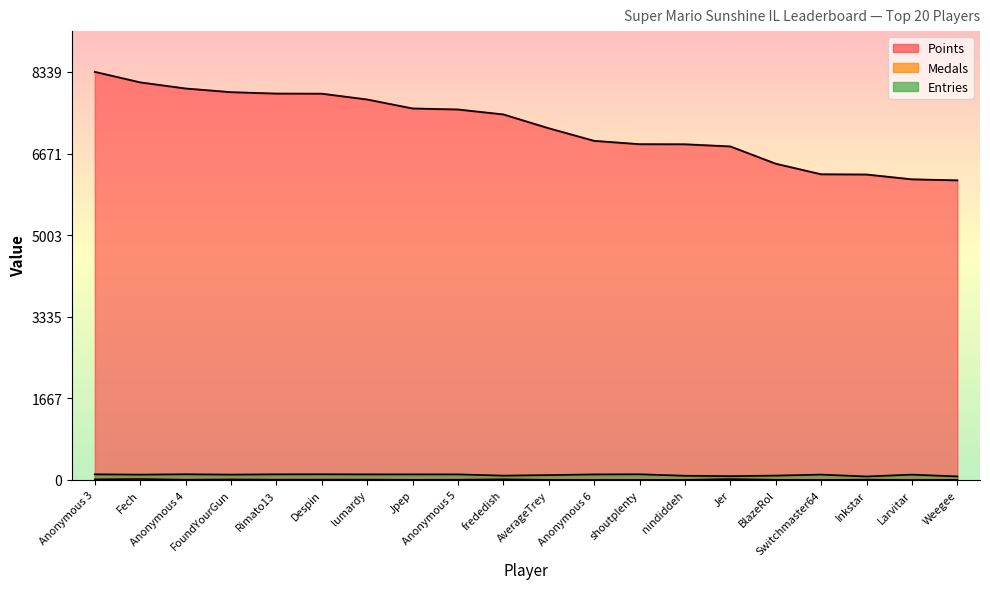

True or false: Points and Medals intersect in this chart.

False